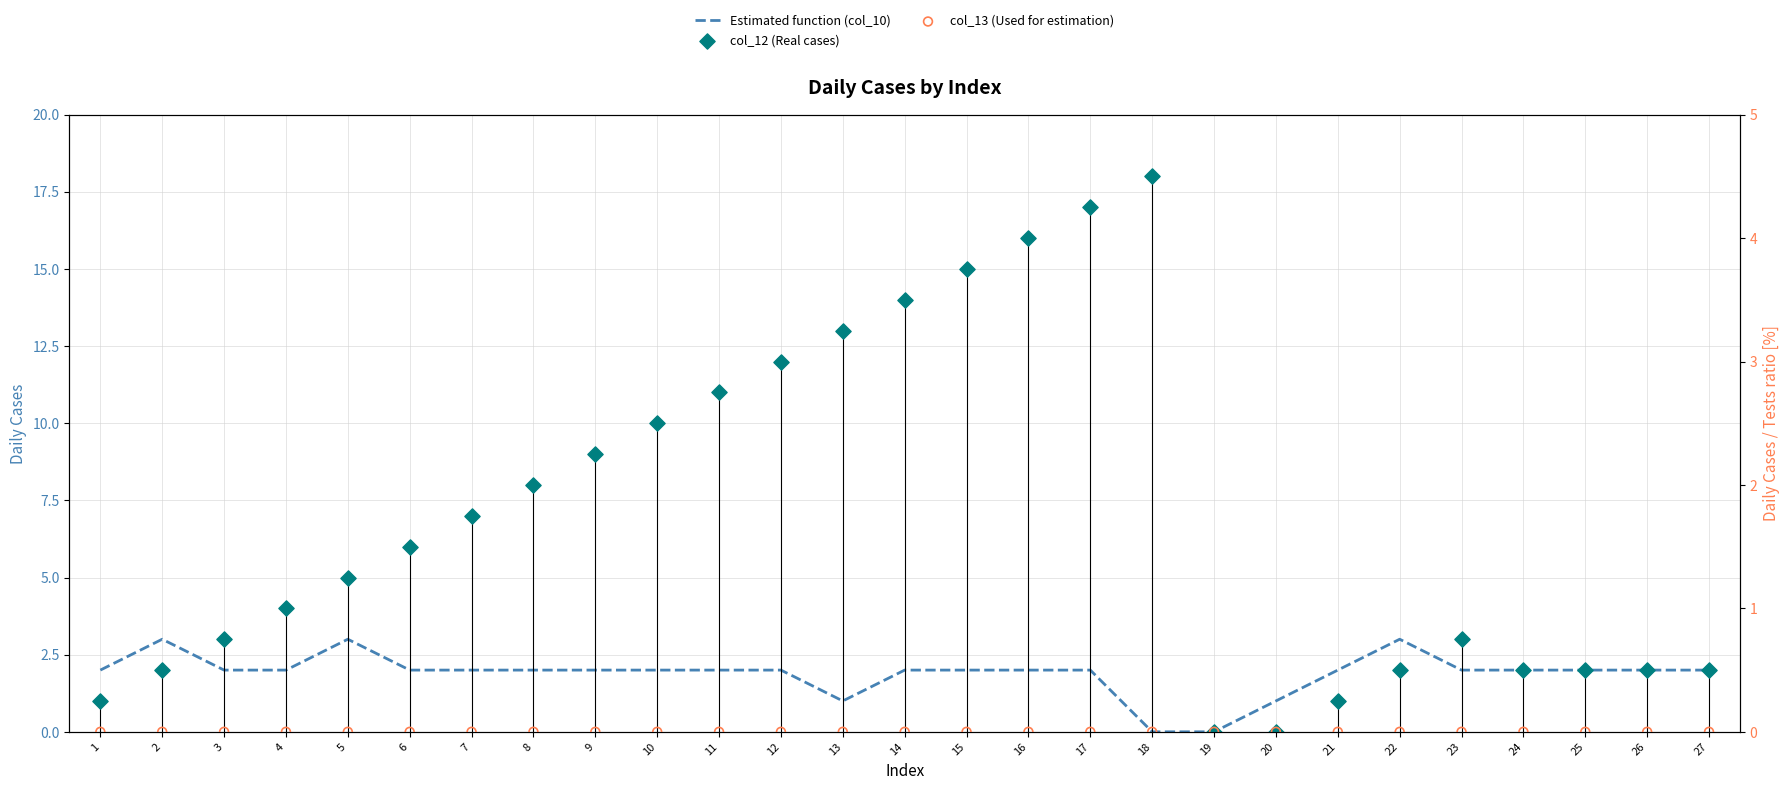

At how many categories does at least one series exceed 10?

8